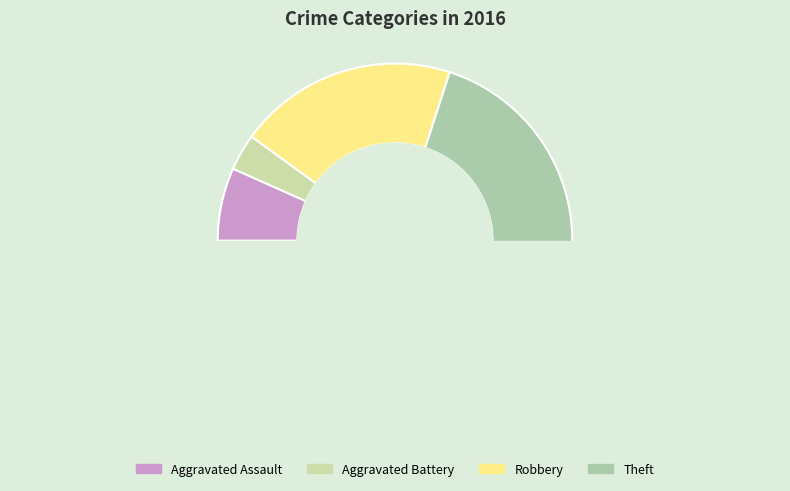

Count the number of slices in the pie.

4